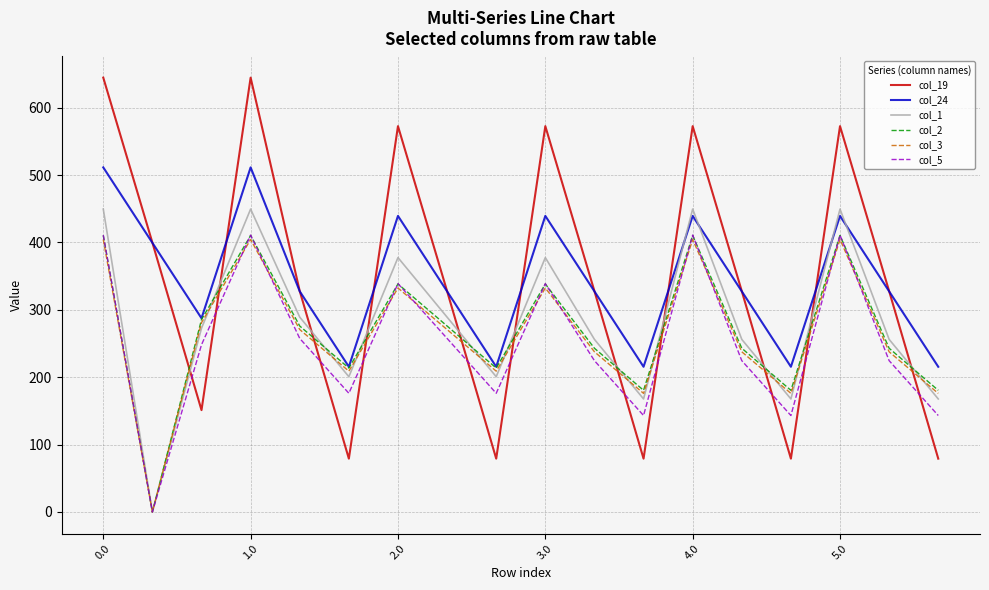

What is the greatest value displayed?

644.5